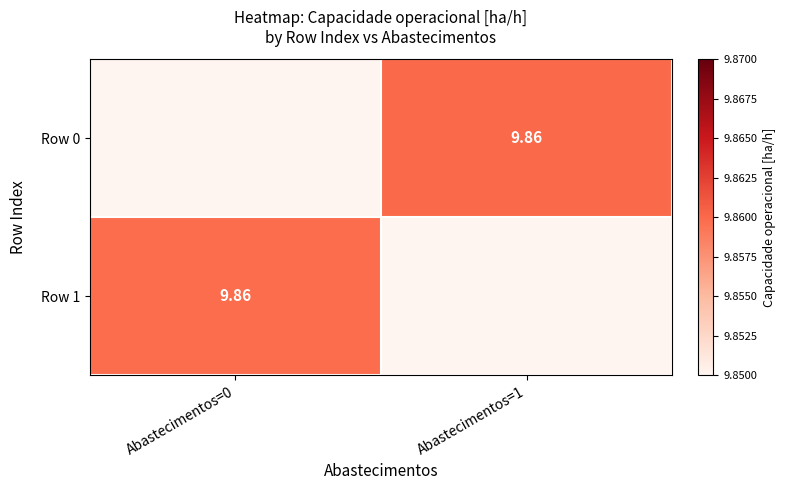

At which category does the chart reach its minimum across all series?

Abastecimentos=0